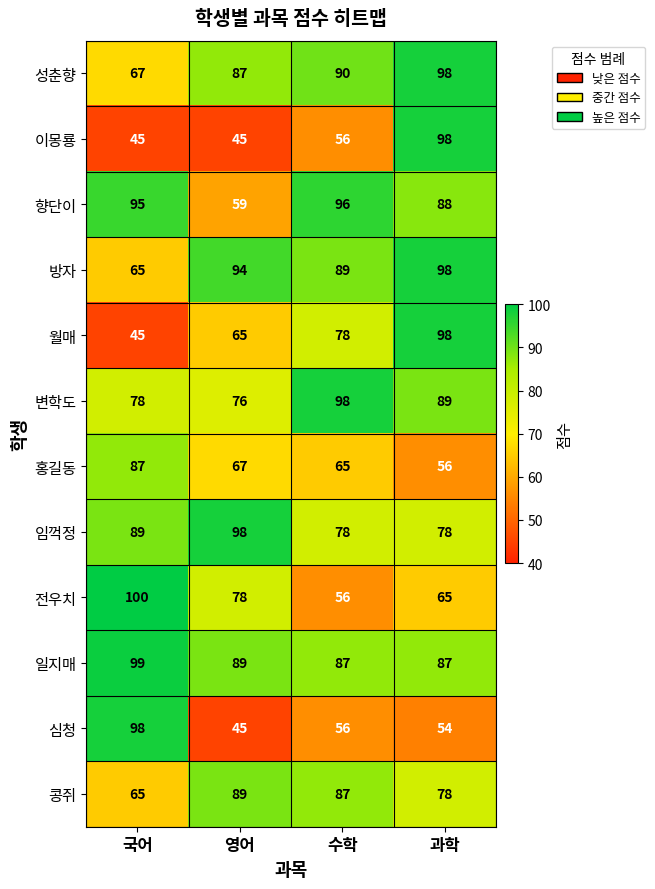

How many values in the 성춘향 series are below 90?

2